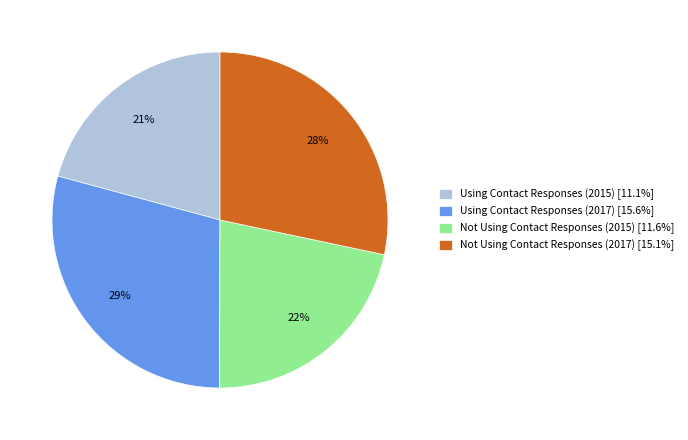

What is the smallest slice in the pie chart?

Using Contact Responses (2015)